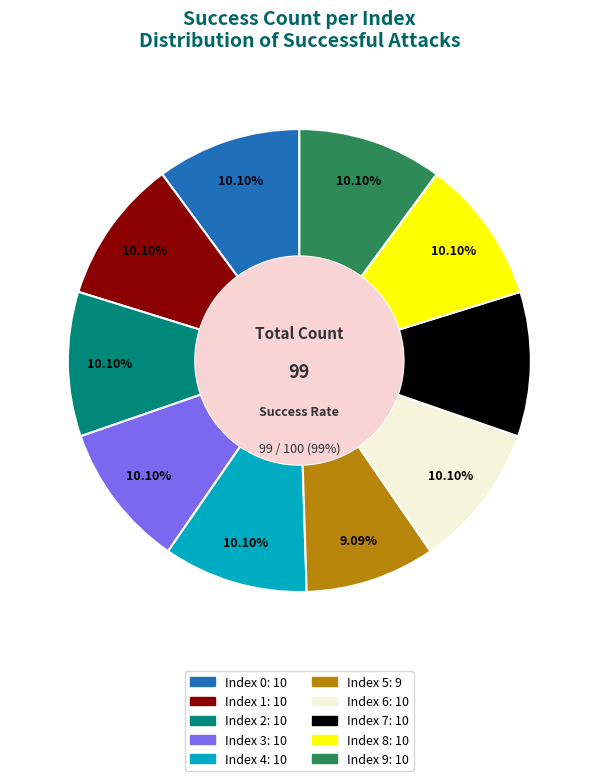

Is it true that 5 is 9% of the pie?

True